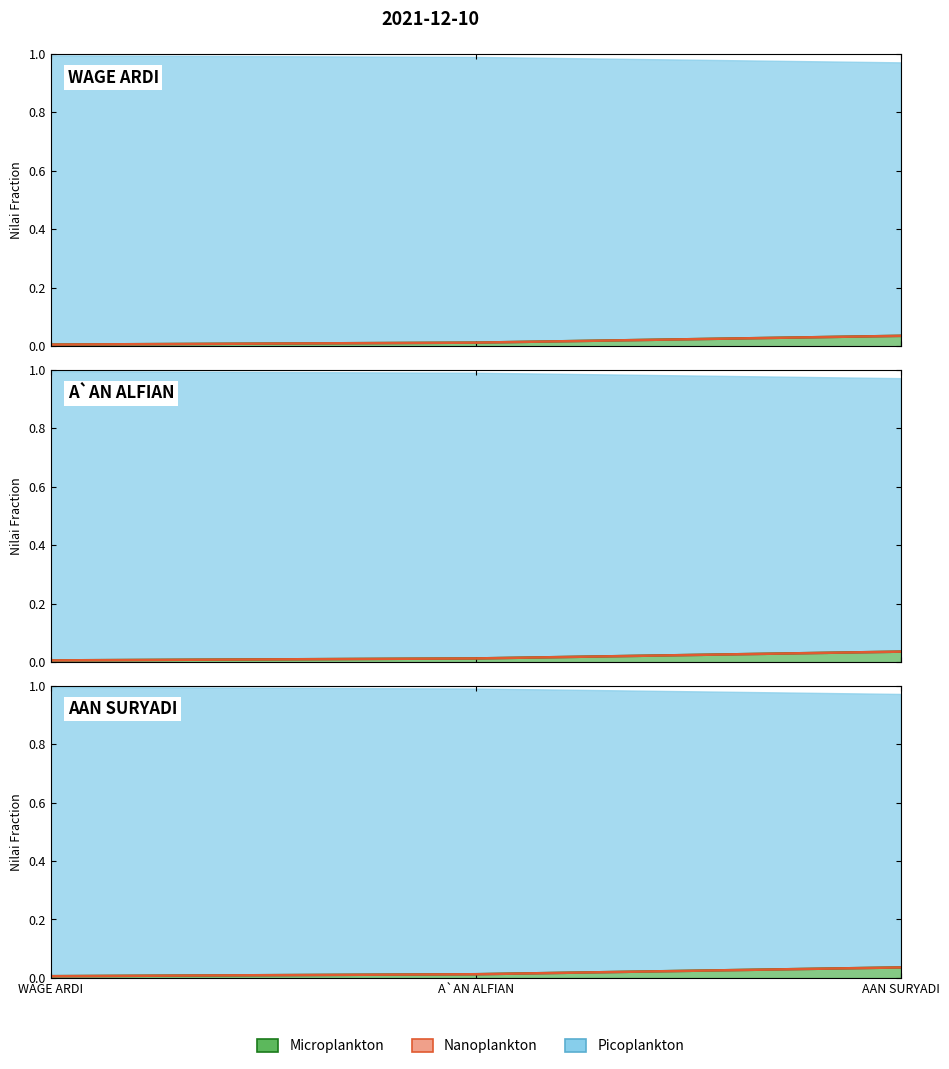

Which category has the lowest value across all series?

WAGE ARDI